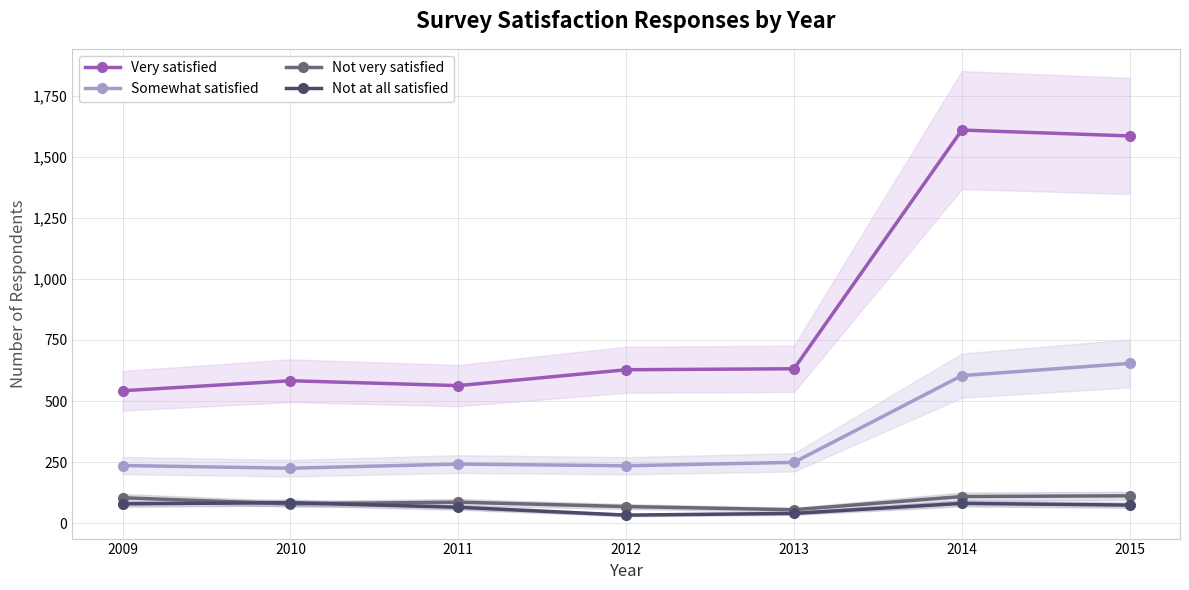

True or false: Somewhat satisfied and Not at all satisfied intersect in this chart.

False